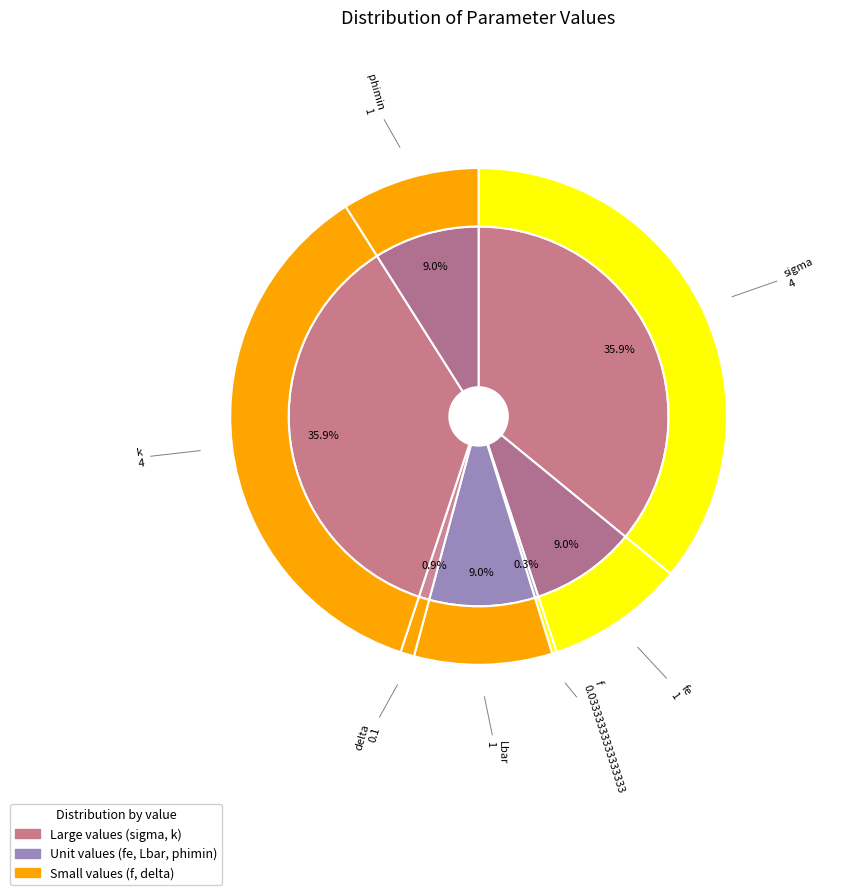

True or false: Lbar accounts for 3% of the total.

False